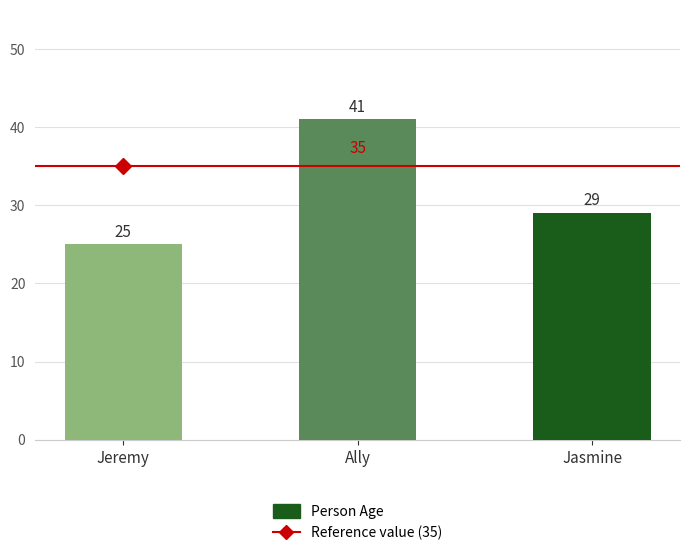

Reading left to right, extract all data points from this chart.

Jeremy=25	Ally=41	Jasmine=29